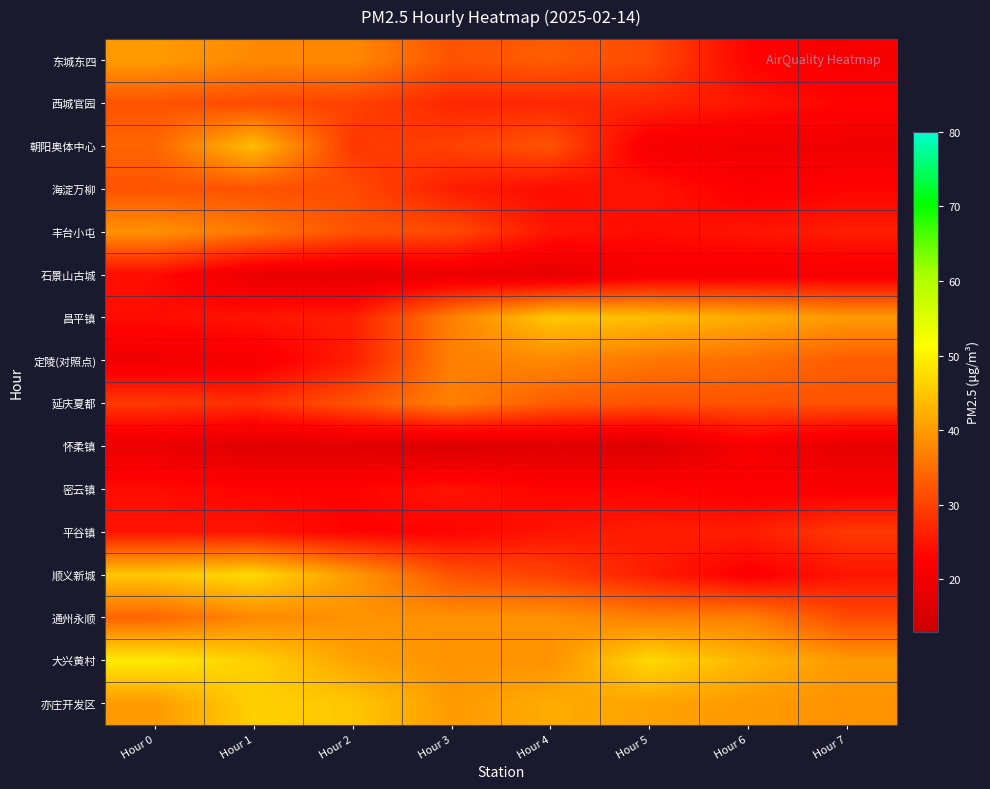

At how many categories does at least one series exceed 17?

8